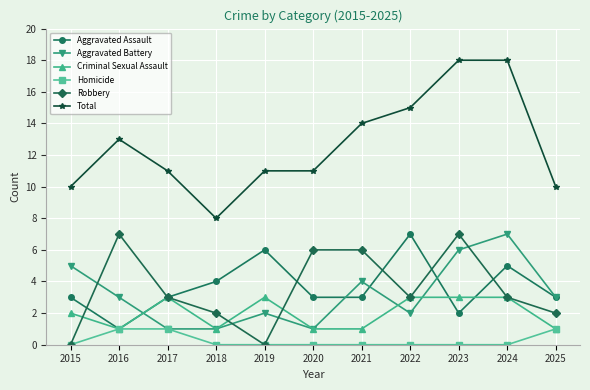

What is the lowest value of the Criminal Sexual Assault series?

1